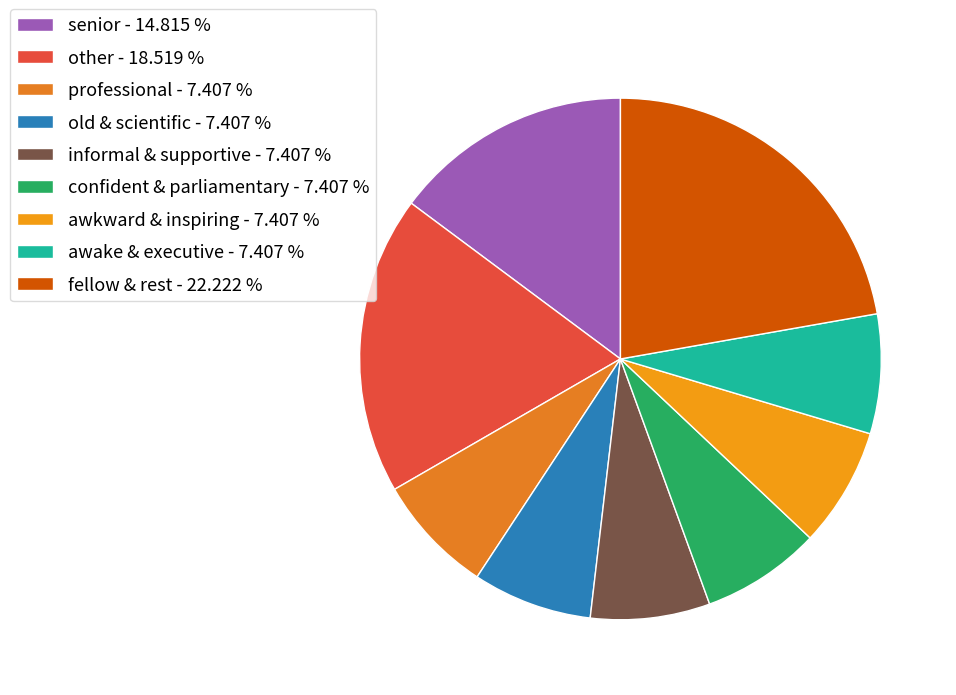

Count the number of slices in the pie.

9